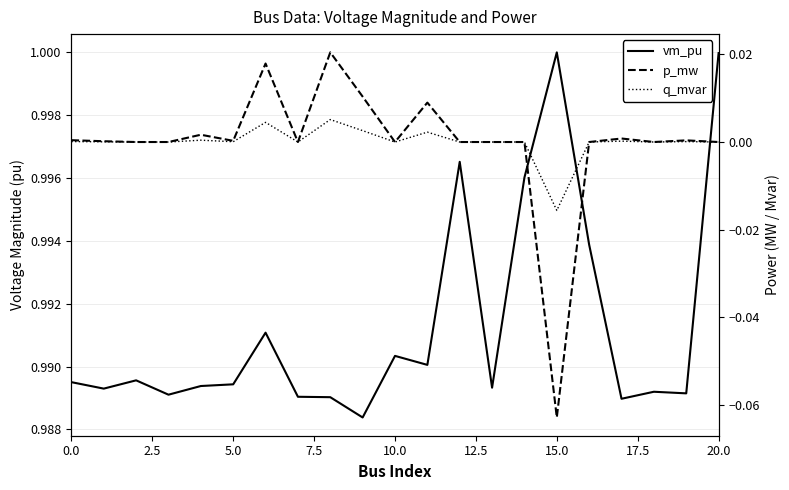

The vm_pu series shows 1.5 at 18. True or false?

False